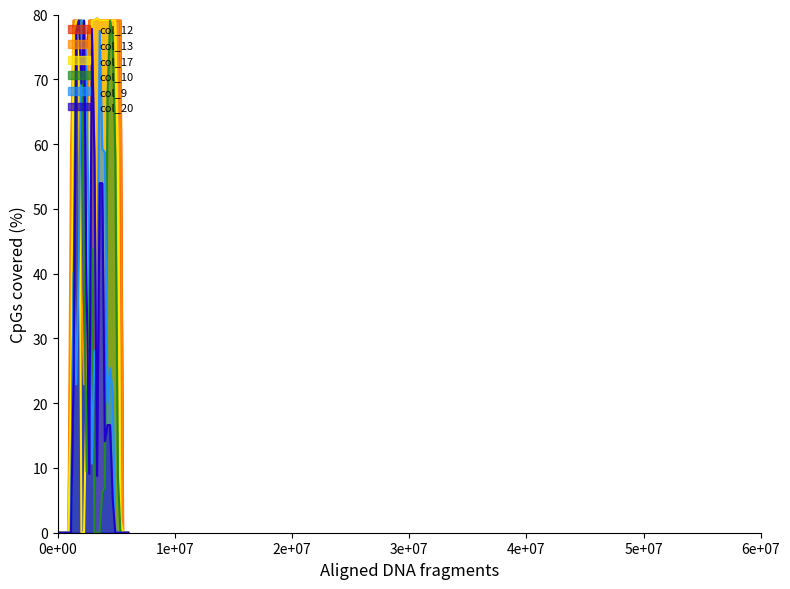

Reading left to right, list all the values displayed in this chart.

col_10: 0.0	0.0	0.0	0.0	0.0	0.0	38.9	77.5	79.1	79.1	40.2	9.4	40.2	43.9	0.0	0.0	0.0	6.3	6.9	67.1	79.1	76.5	58.4	8.8	0.0	0.0	0.0	0.0
col_9: 0.0	0.0	0.0	0.0	0.0	0.0	40.2	22.9	42.0	79.1	79.1	70.6	40.2	10.7	27.9	28.5	77.5	59.3	58.7	20.1	25.4	21.3	0.0	0.0	0.0	0.0	0.0	0.0
col_17: 0.0	0.0	0.0	0.0	0.0	22.0	77.5	79.1	79.1	0.0	0.0	23.2	62.4	79.1	79.1	79.4	79.1	79.1	79.1	79.1	79.1	79.1	79.1	57.4	1.9	0.0	0.0	0.0
col_20: 0.0	0.0	0.0	0.0	0.0	0.0	24.8	76.9	79.1	69.3	79.1	38.0	9.1	77.8	58.0	8.8	54.0	54.0	14.1	16.6	16.6	5.3	0.0	0.0	0.0	0.0	0.0	0.0
col_12: 0.0	0.0	0.0	0.0	0.0	38.0	79.1	79.1	79.1	79.1	76.2	75.0	79.1	79.1	79.1	79.4	79.1	79.1	79.1	79.1	79.1	79.1	79.1	79.1	79.1	0.0	0.0	0.0
col_13: 0.0	0.0	0.0	0.0	0.0	59.6	79.1	79.1	76.2	37.6	22.9	27.9	79.1	79.1	79.1	79.4	79.1	79.1	79.1	79.1	79.1	79.1	79.1	79.1	79.1	0.0	0.0	0.0